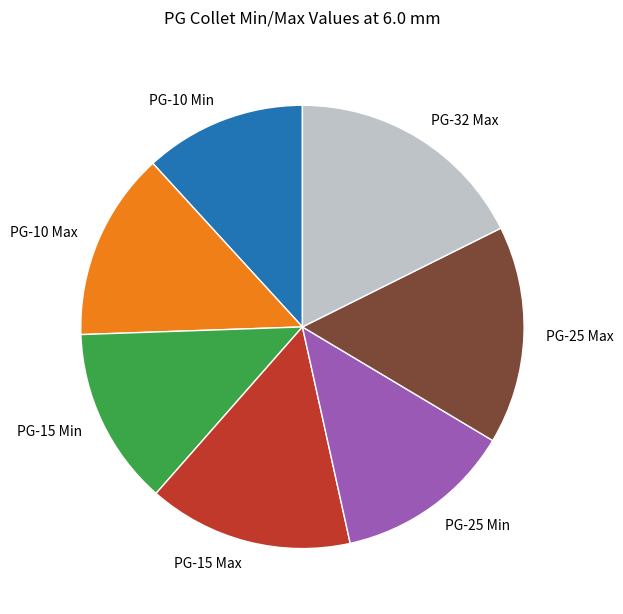

How many segments does this pie chart have?

7